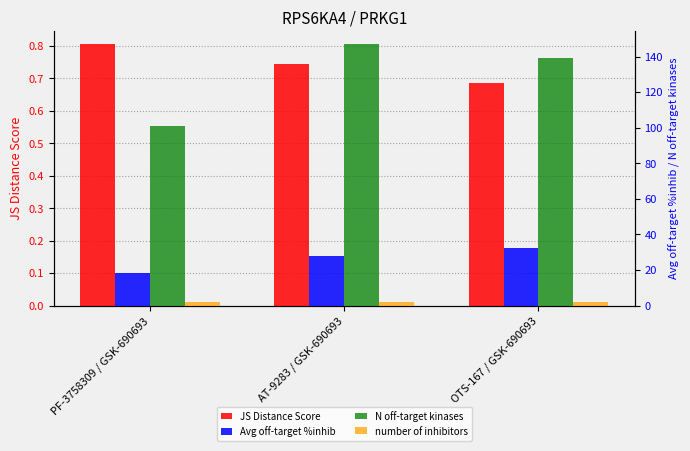

The number of inhibitors series shows 2.6 at PF-3758309 / GSK-690693. True or false?

False